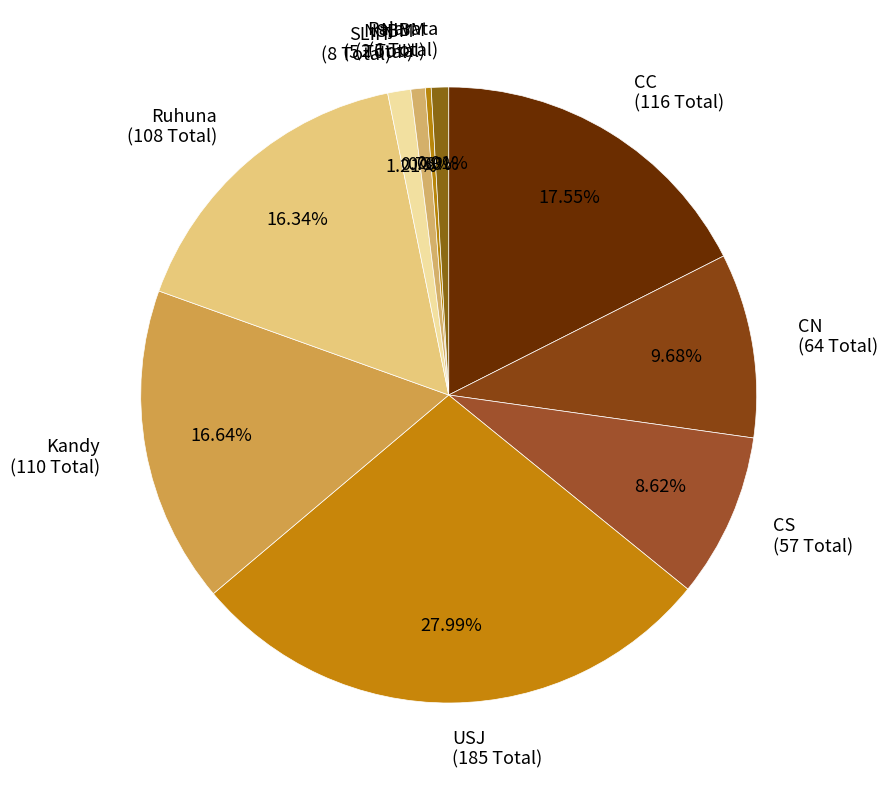

The NIBM slice represents 0% of the pie. True or false?

True